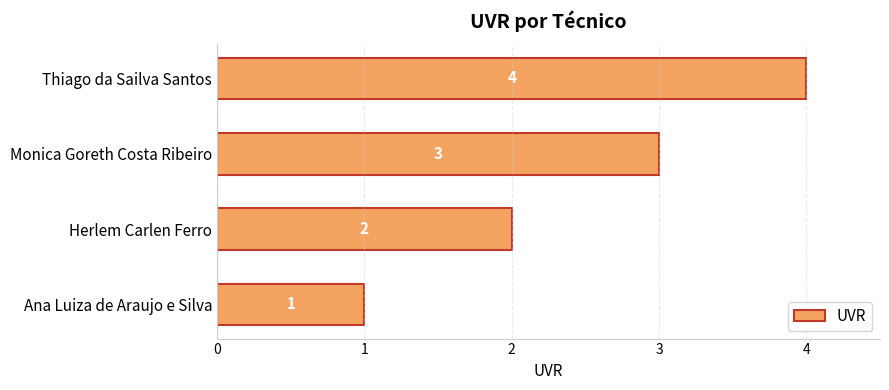

What is the sum of all values?

10